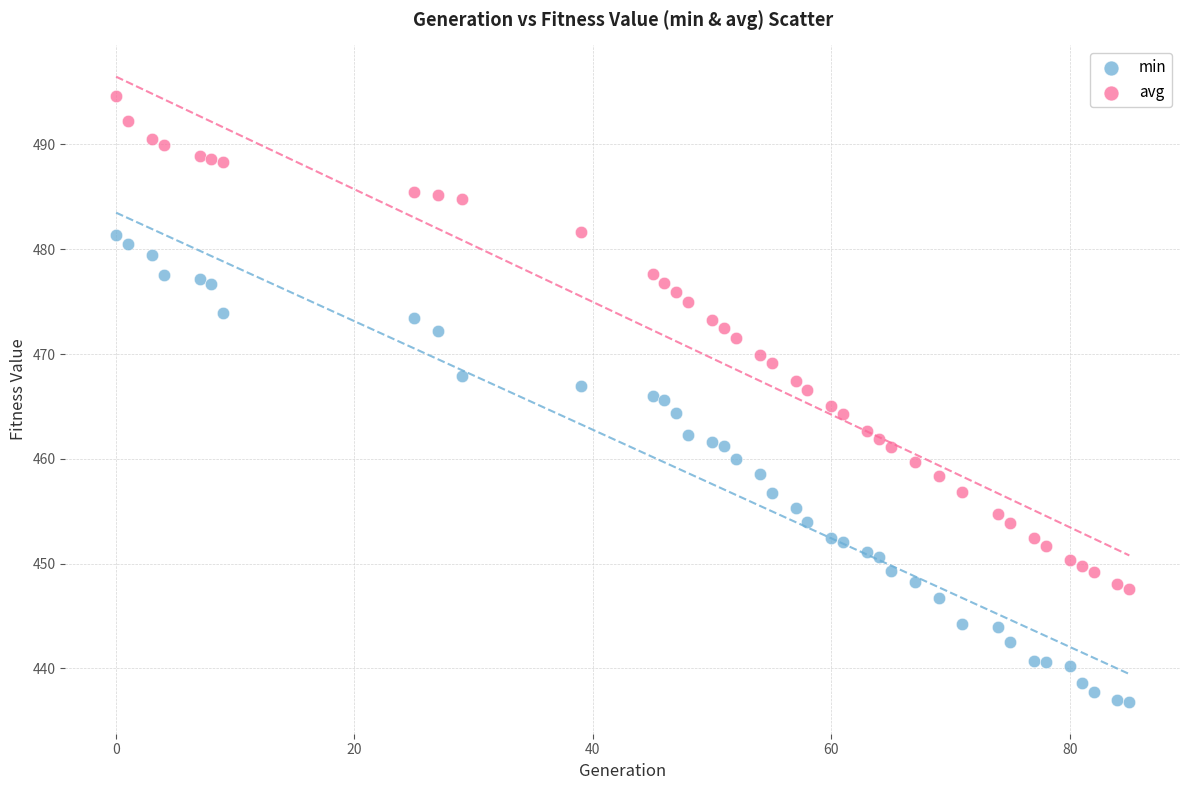

Across all data points, what is the range of X values (max minus min)?

85.0